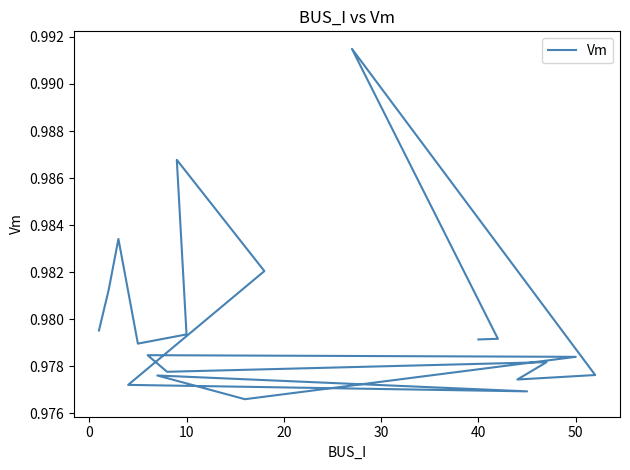

How many interior local valleys (lower than both neighbors) does the data have?

5